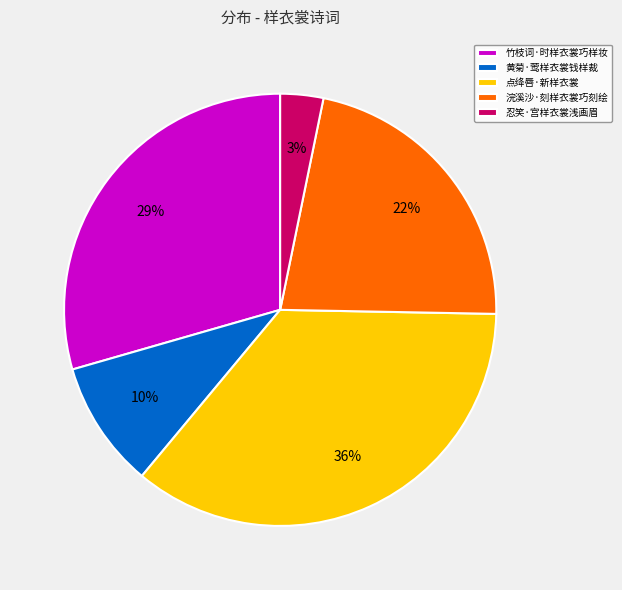

To the nearest percent, what is the average slice percentage?

20%